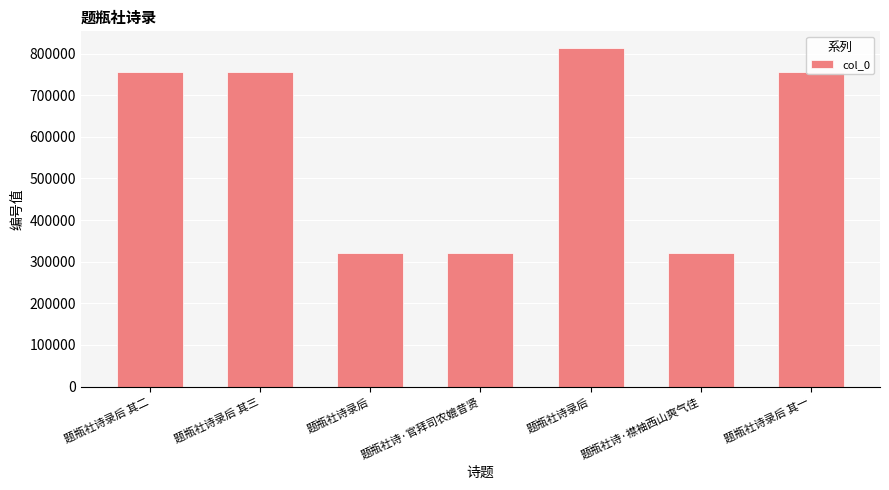

What is the average value?

577289